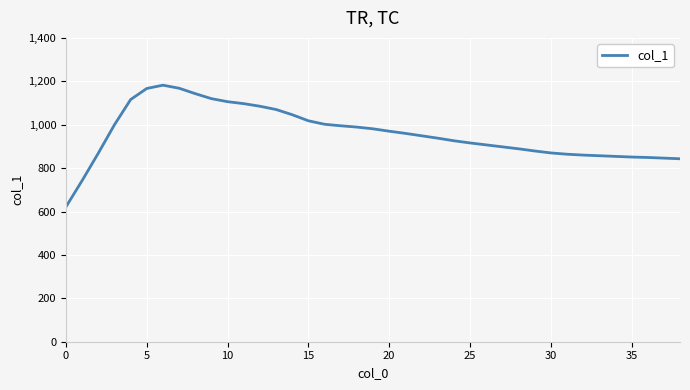

What is the difference between the maximum and minimum values?

560